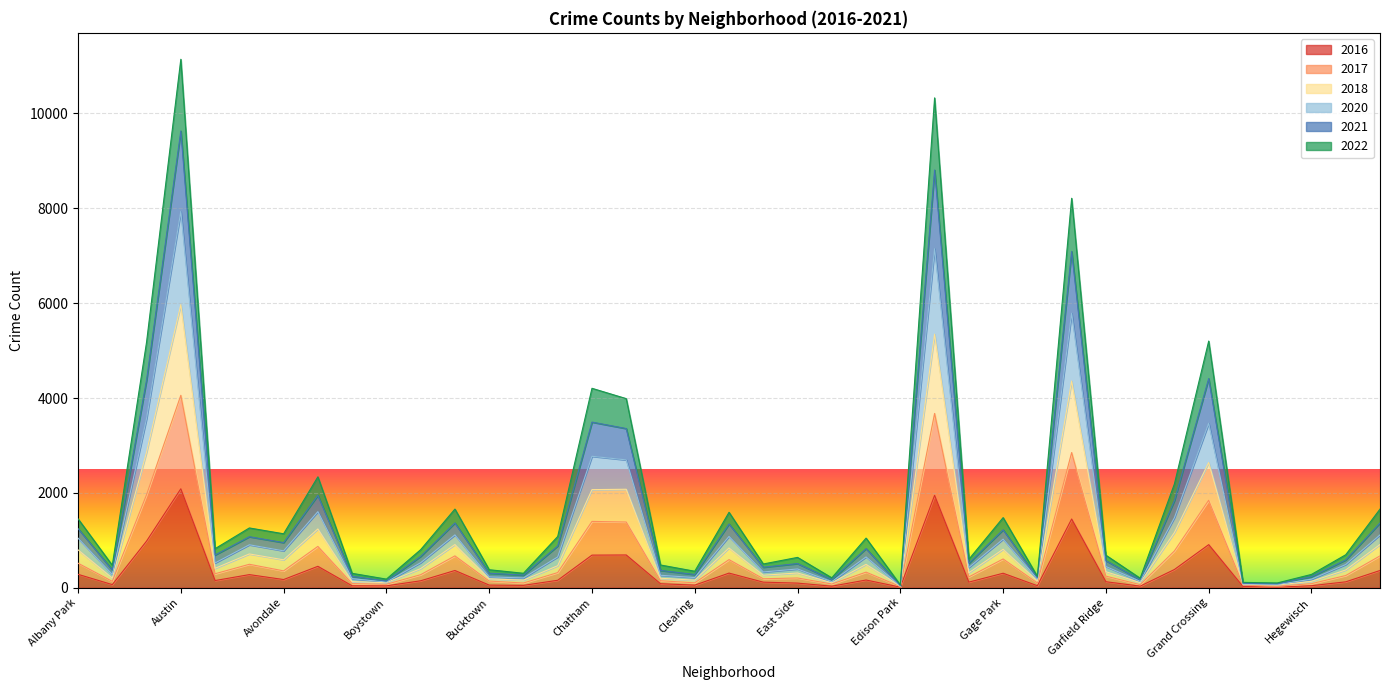

What are all the series names shown in the legend?

2016, 2017, 2018, 2020, 2021, 2022